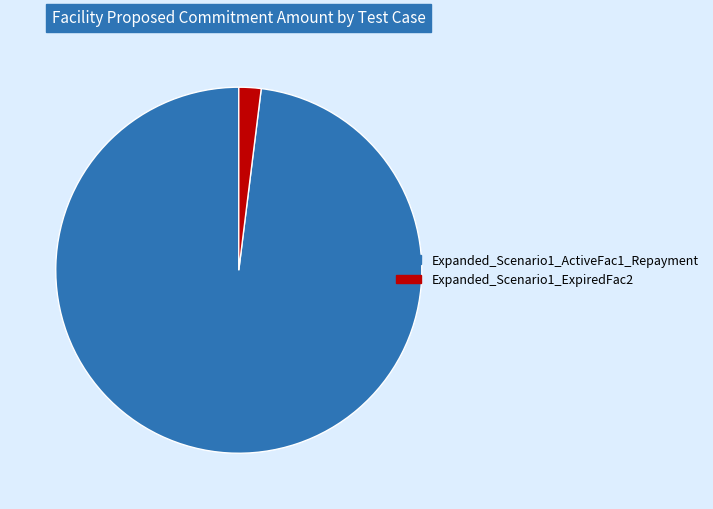

What is the majority slice?

Expanded_Scenario1_ActiveFac1_Repayment